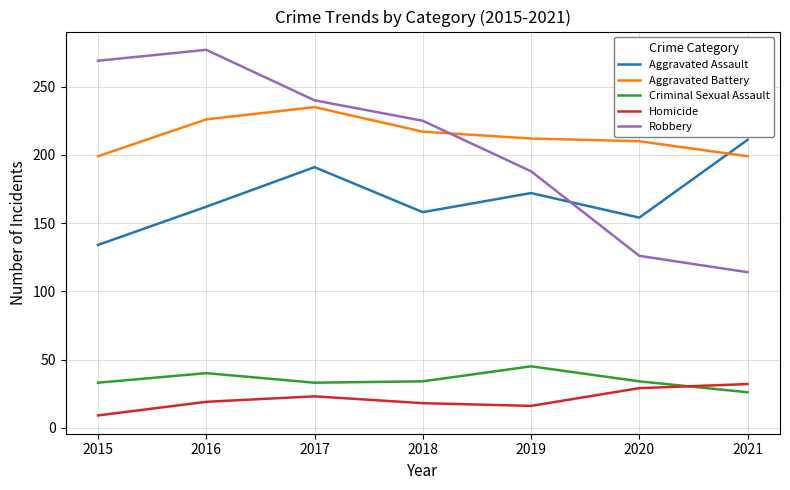

Does the chart display data point markers on the line(s)?

No